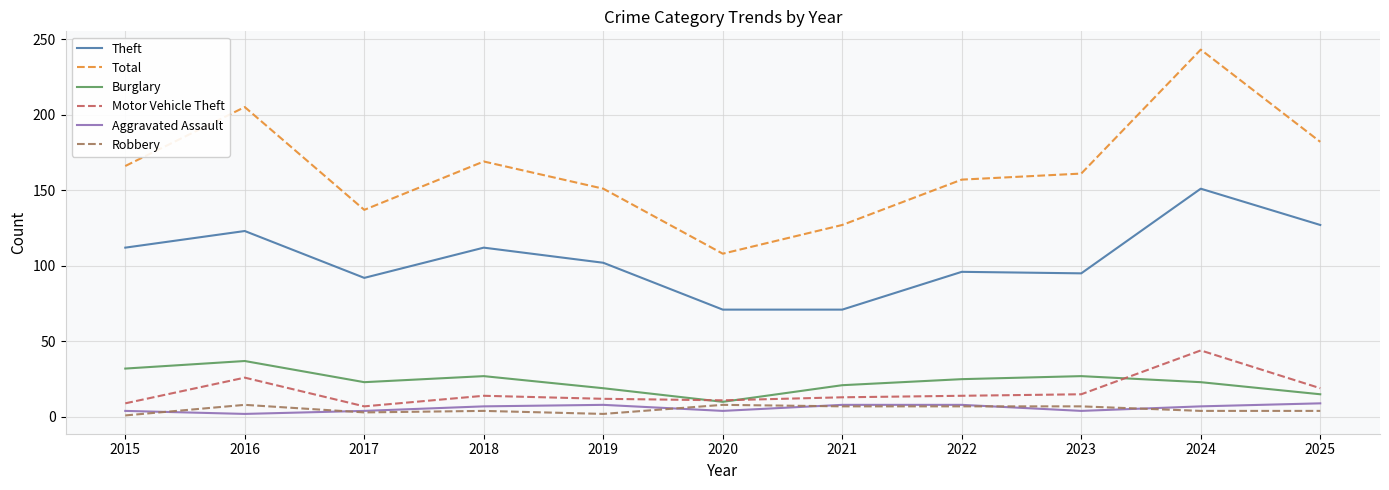

The value of Total at 2015 is 166. True or false?

True